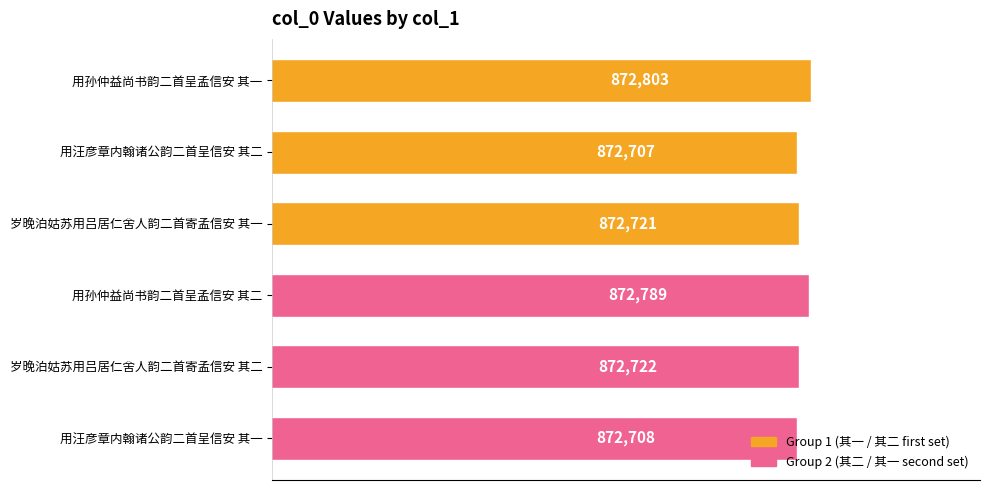

Read the value at 用孙仲益尚书韵二首呈孟信安 其一, to the nearest 5.

872805